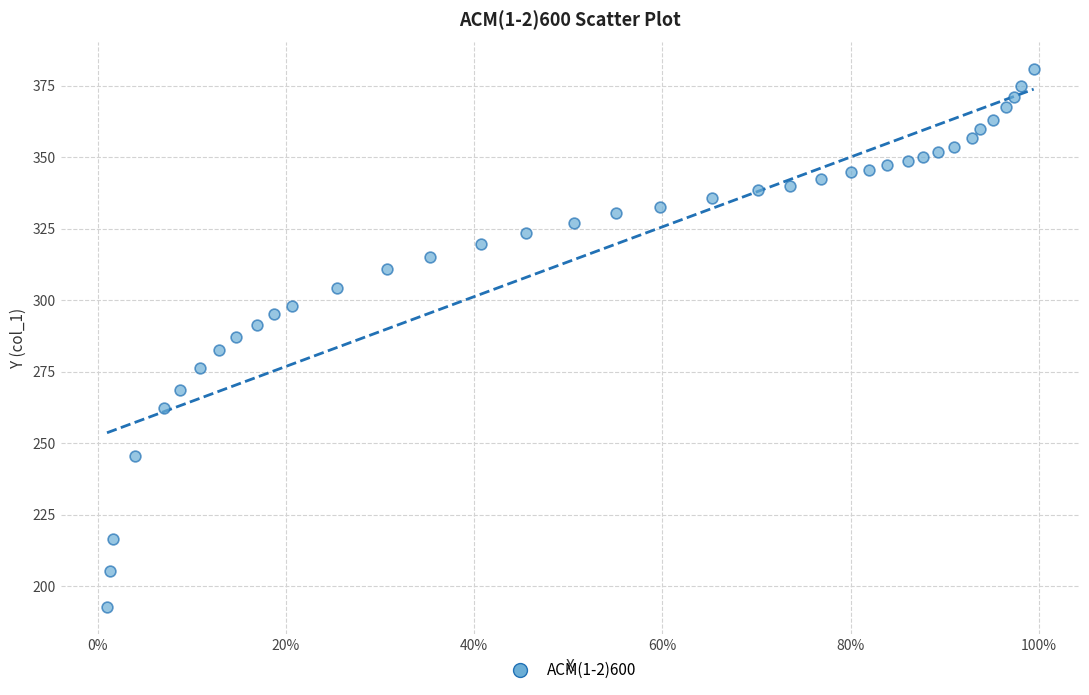

What is the range of Y values (max minus min)?

187.9